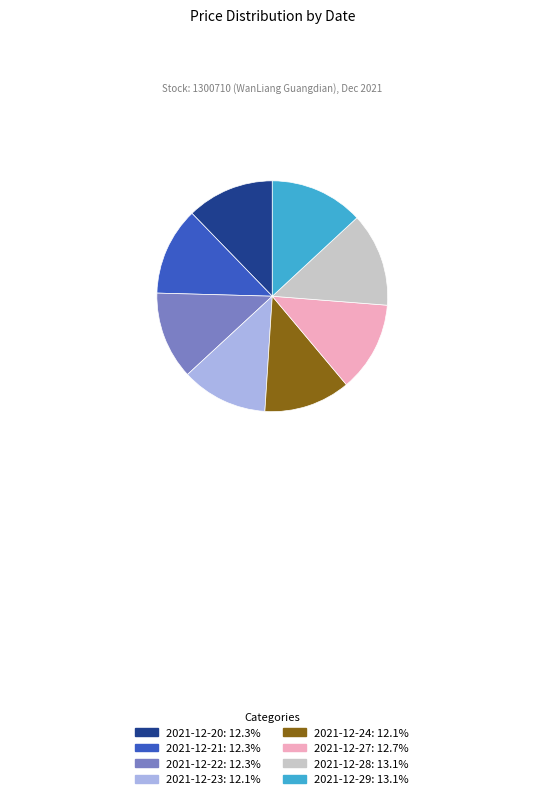

Combined, do 2021-12-28 and 2021-12-29 account for over 50%?

No